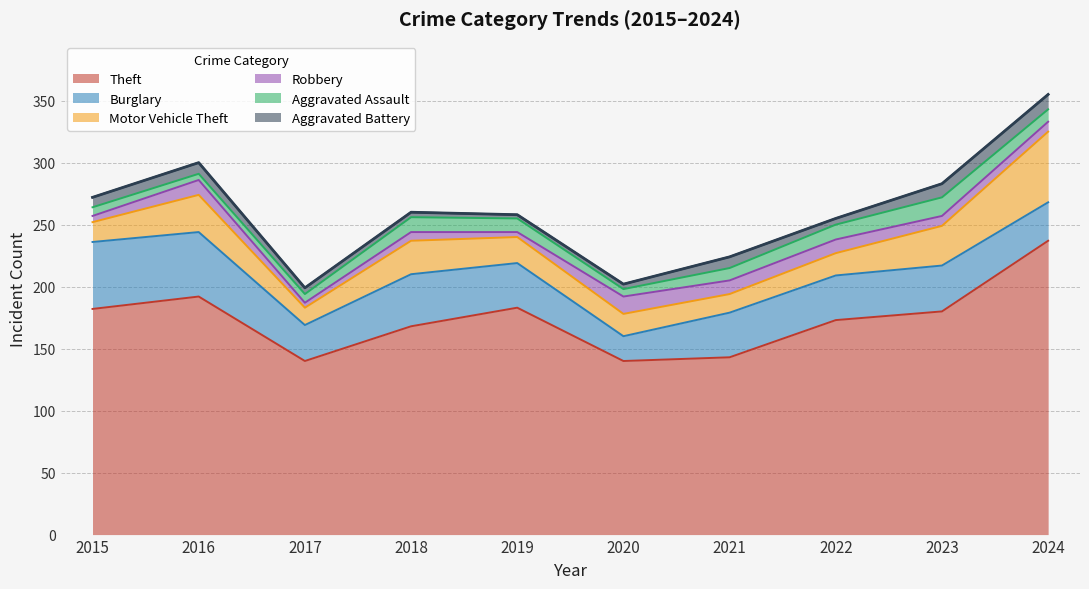

True or false: Theft and Burglary cross at least once.

False